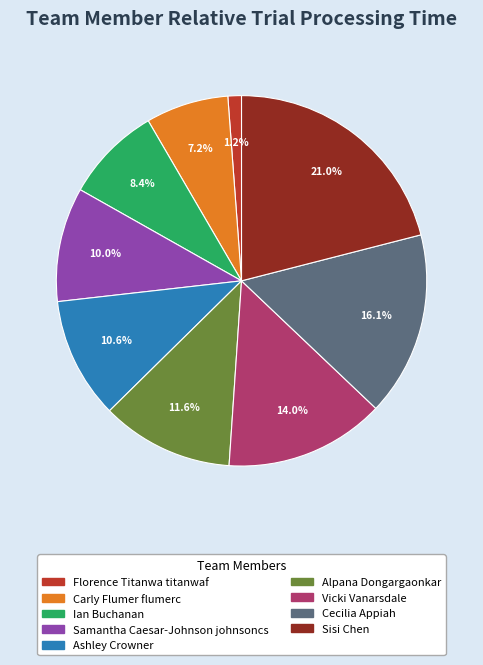

How many slices are in this pie chart?

9